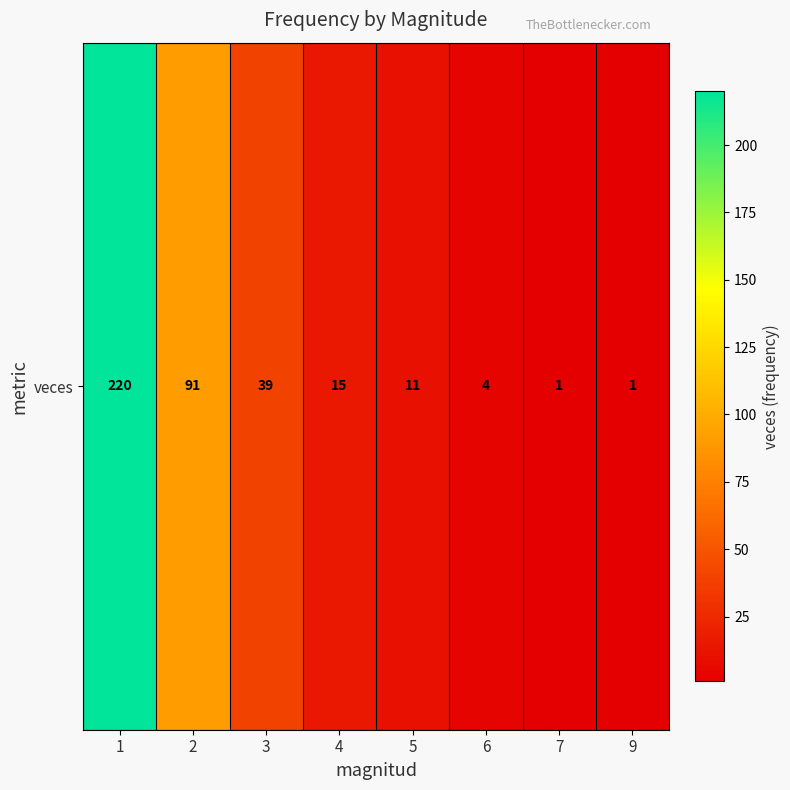

How many values exceed 15?

3